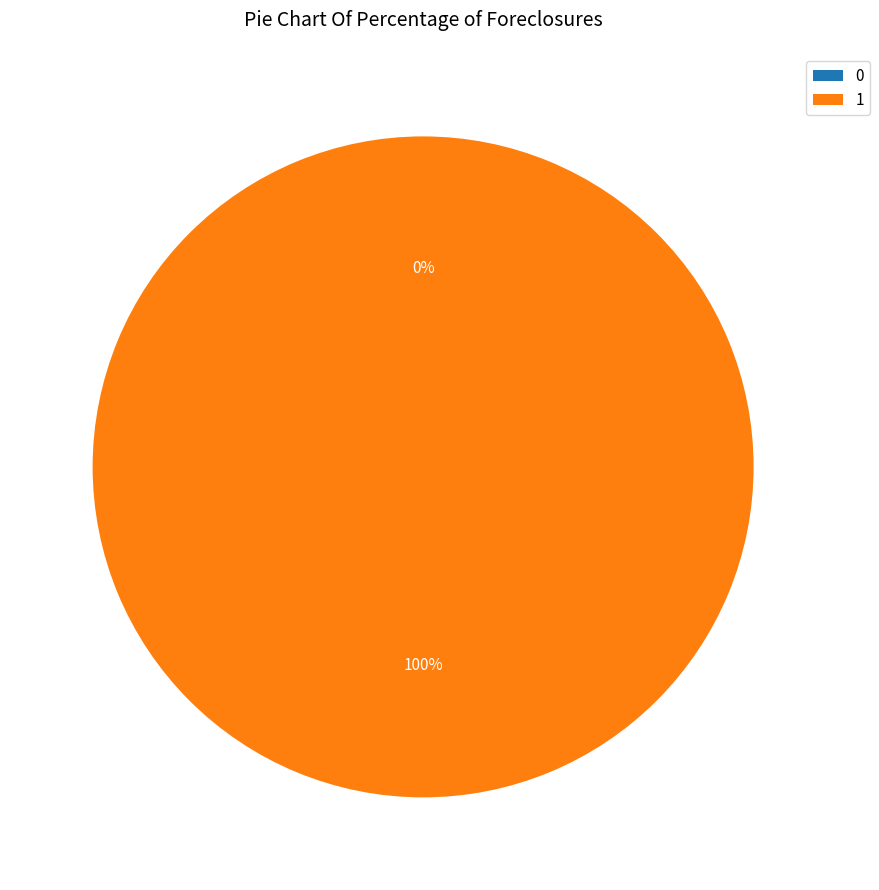

To the nearest percent, what percentage of the pie is 1?

100%